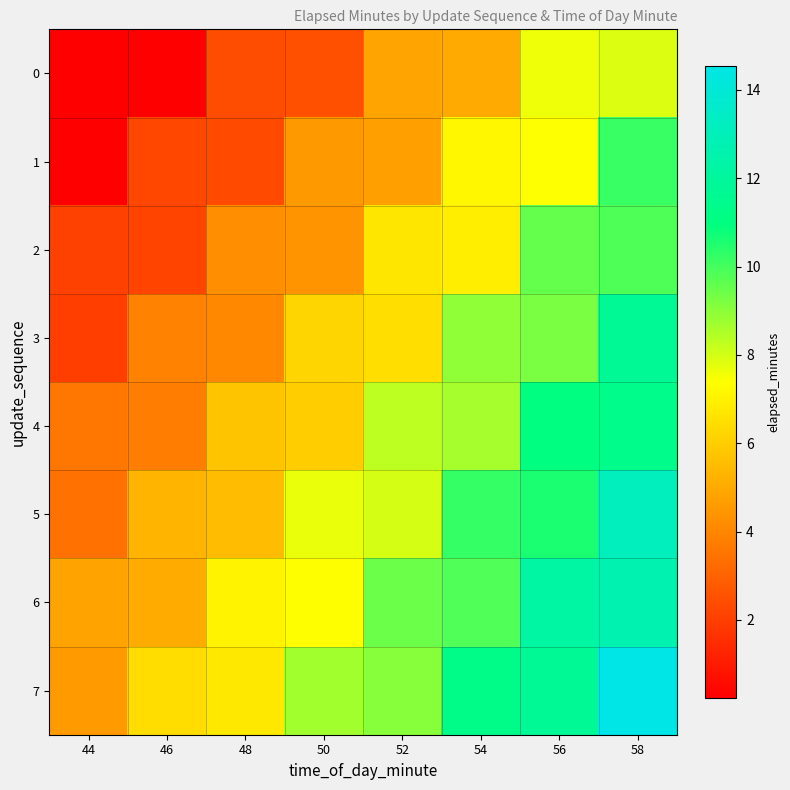

Which series changed the most between 54 and 56?

2